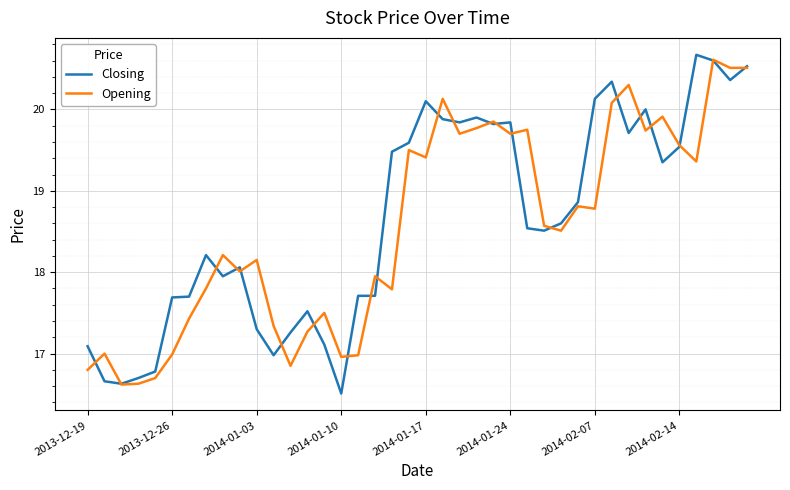

What is the greatest value displayed?

20.7